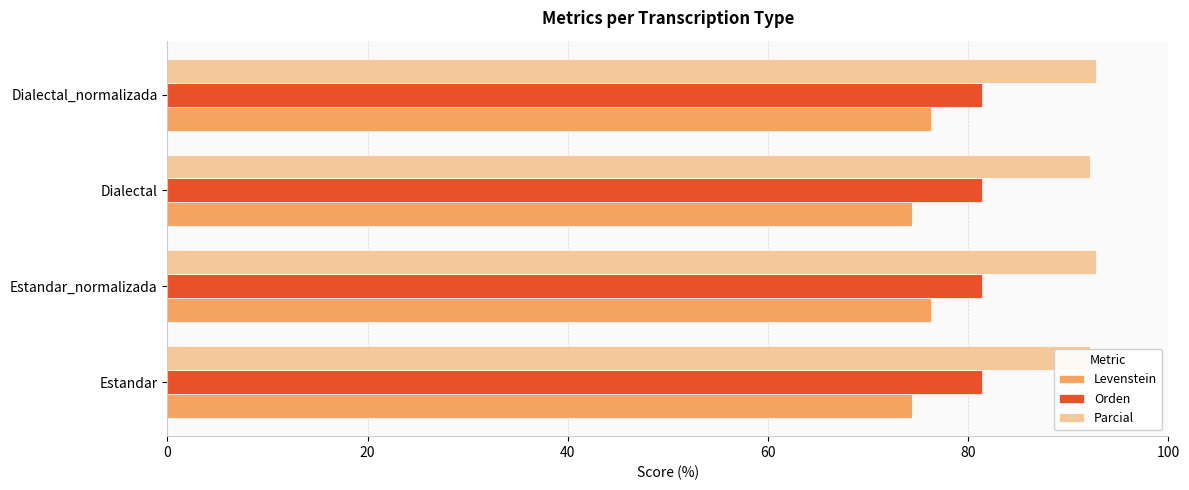

What is the sum of all Levenstein values?

301.3